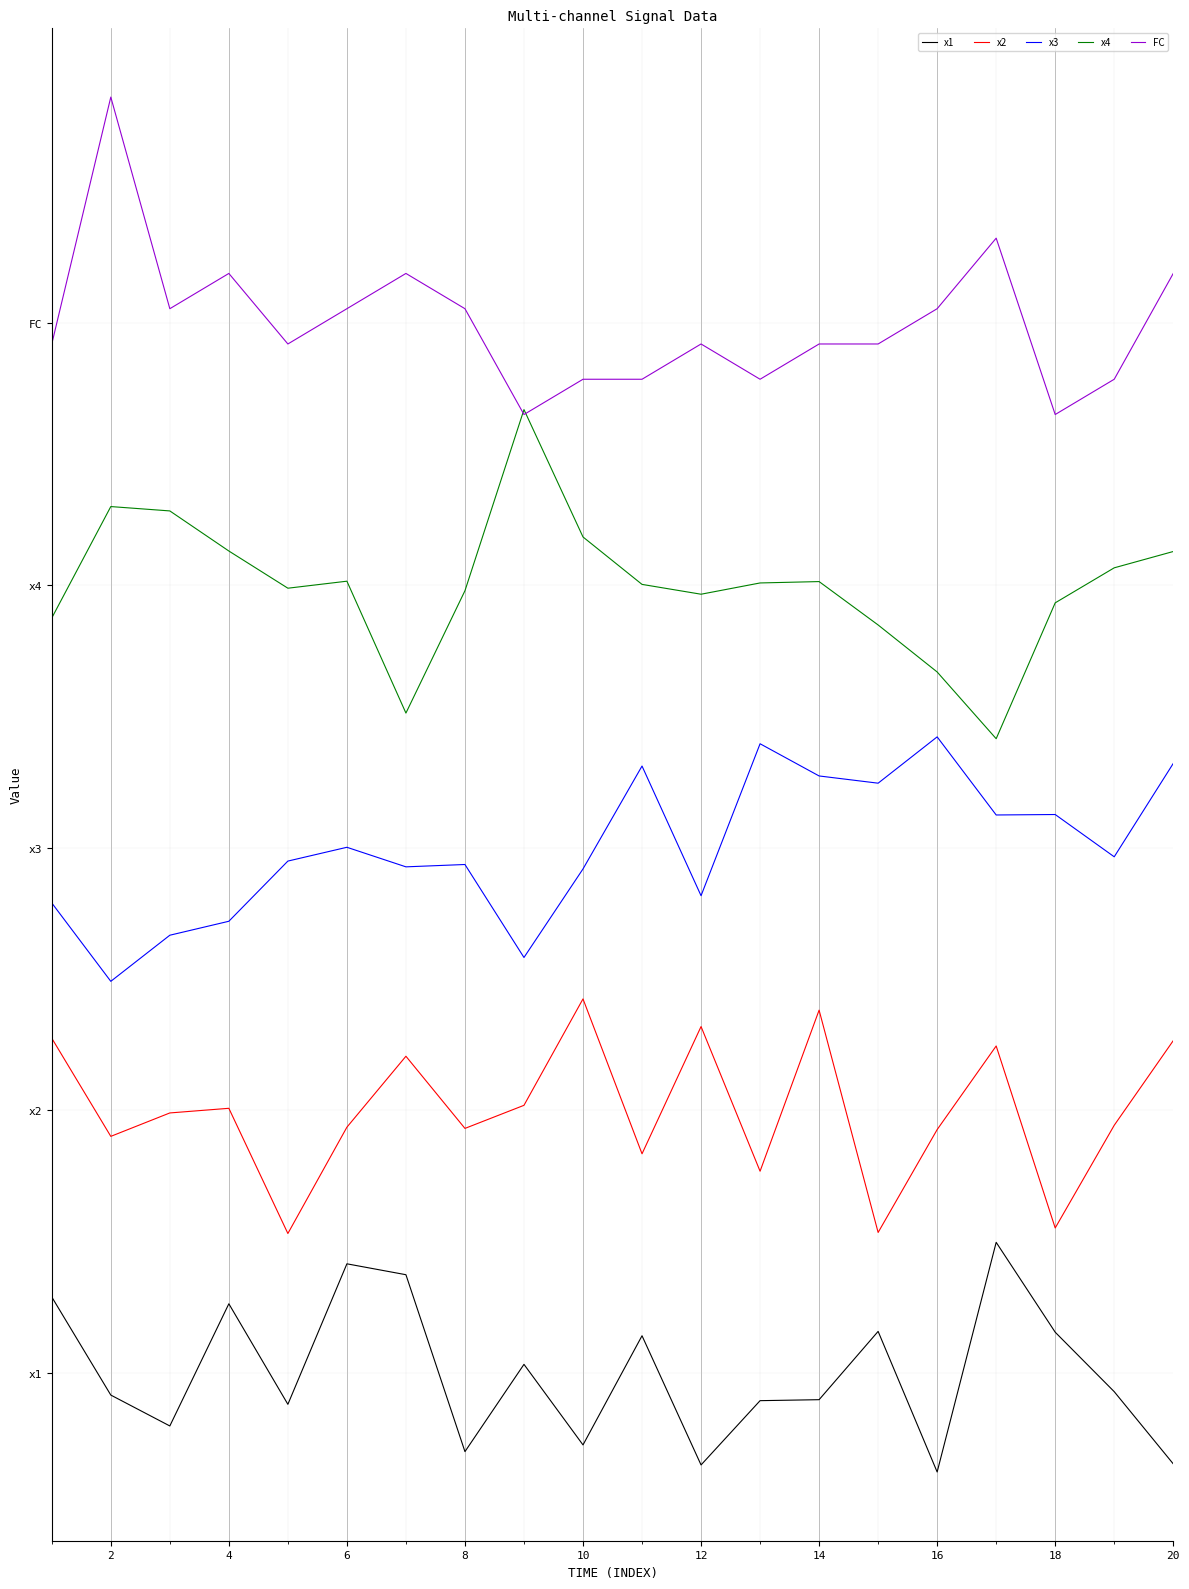

Does the chart have visible grid lines?

Yes